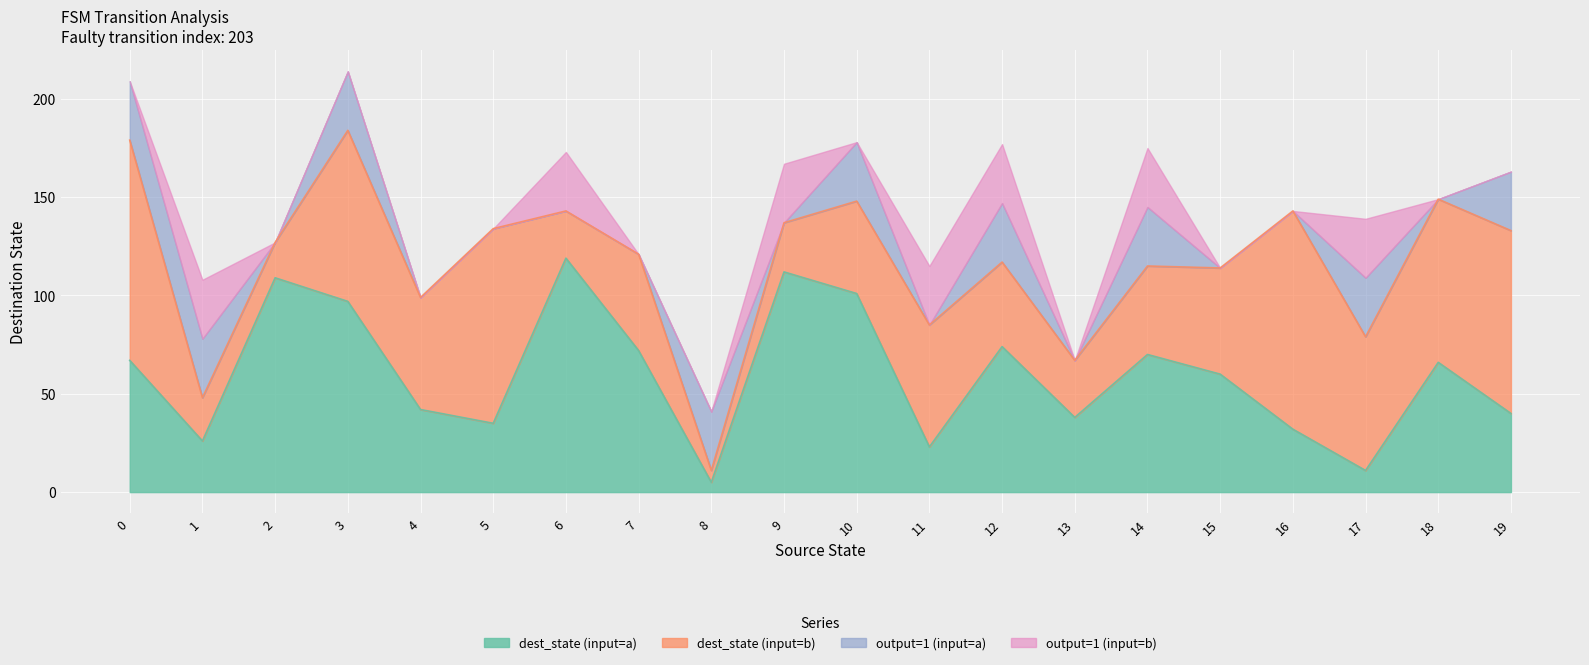

The value of dest_state (input=a) at 16 is 32. True or false?

True